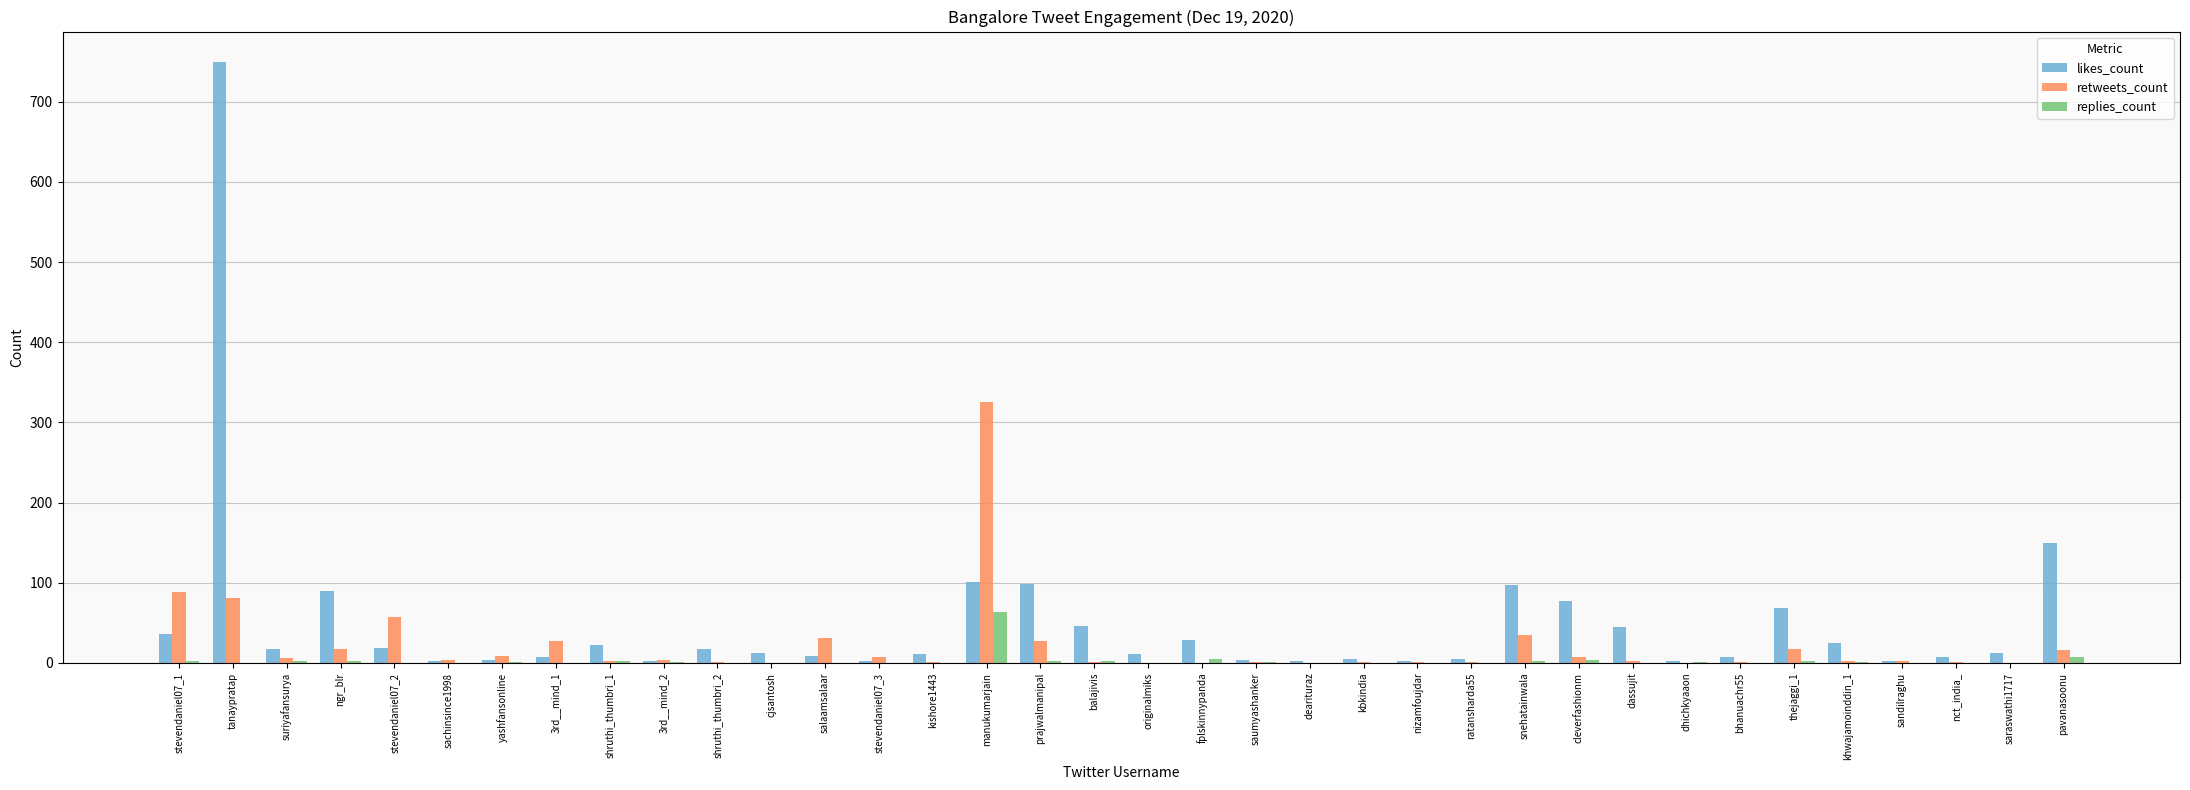

Which category has the highest value in the retweets_count series?

manukumarjain